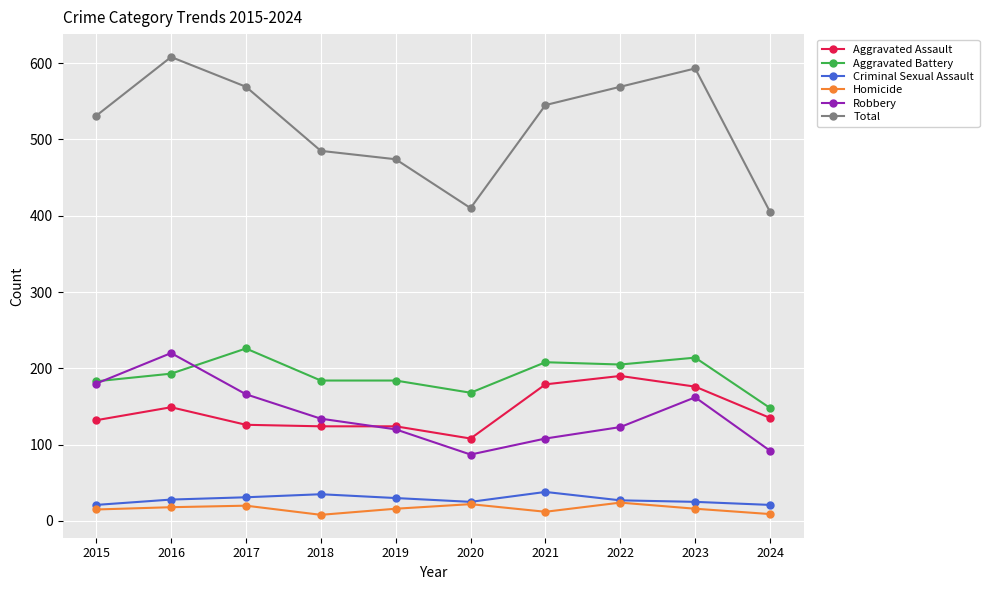

Is the value of Robbery at 2021 greater than the value of Homicide at 2022?

Yes